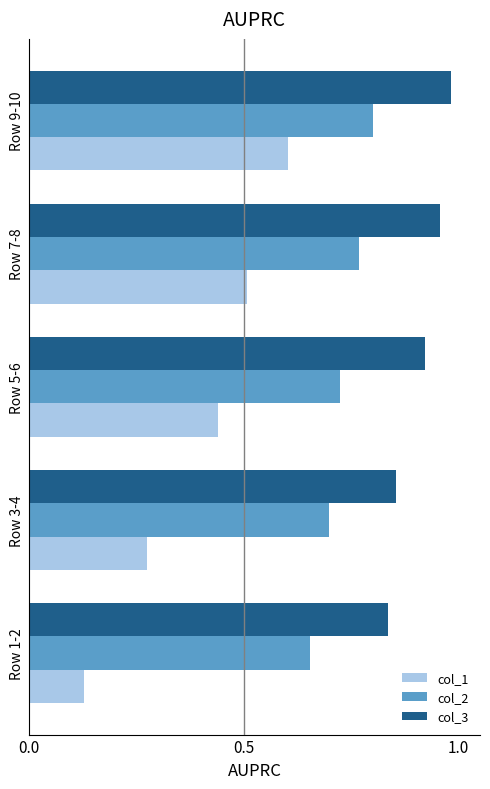

The col_3 series shows 0.4 at Row 7-8. True or false?

False